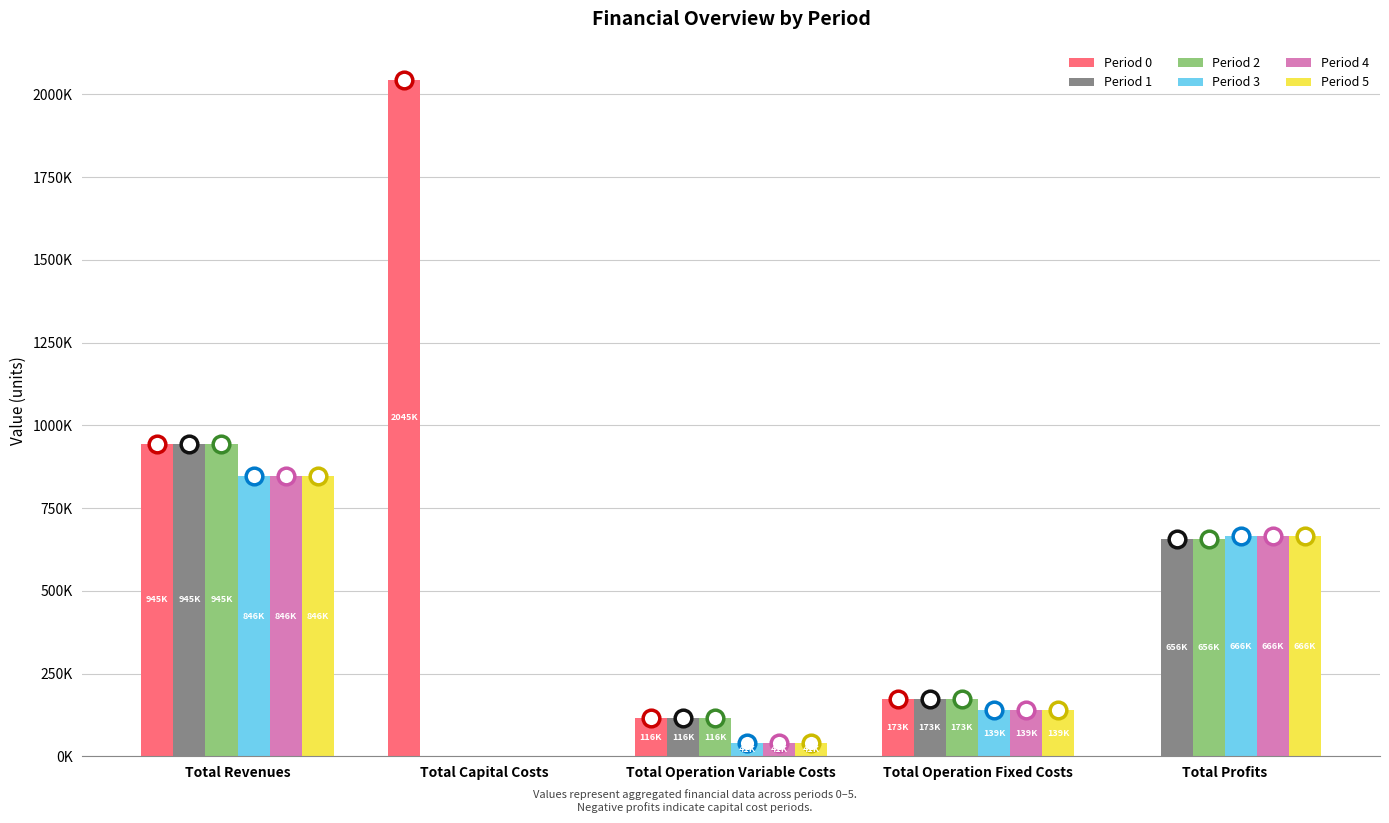

What is the value of the Period 0 bar at the 3rd from the left?

116248.5